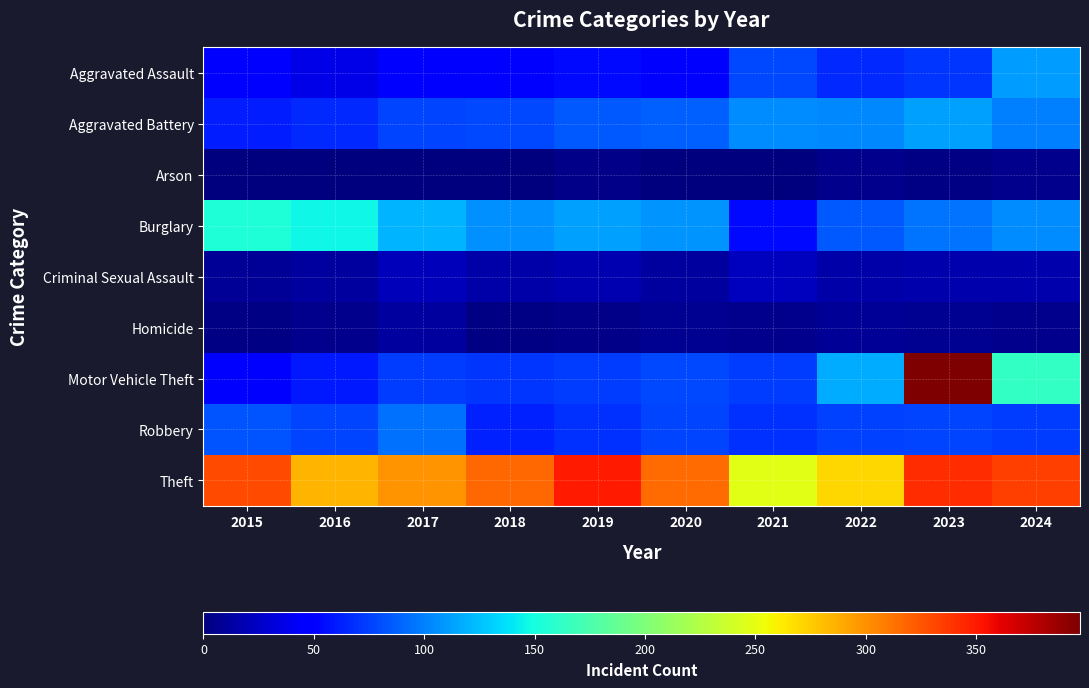

What is the spread (max minus min) of values at 2018?

316